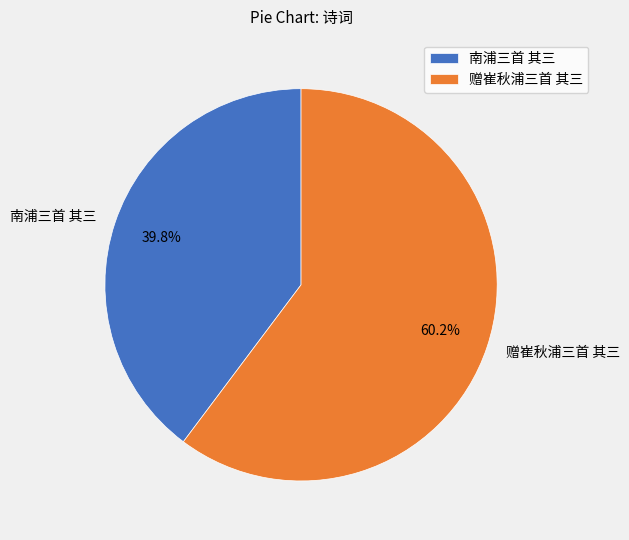

What is the majority slice?

赠崔秋浦三首 其三